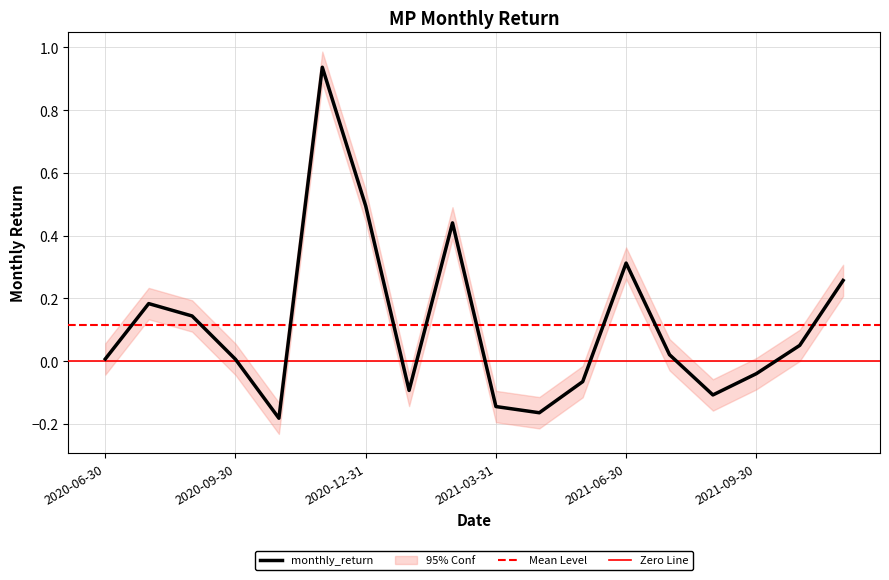

What is the value of the 8th point from the left?

-0.1